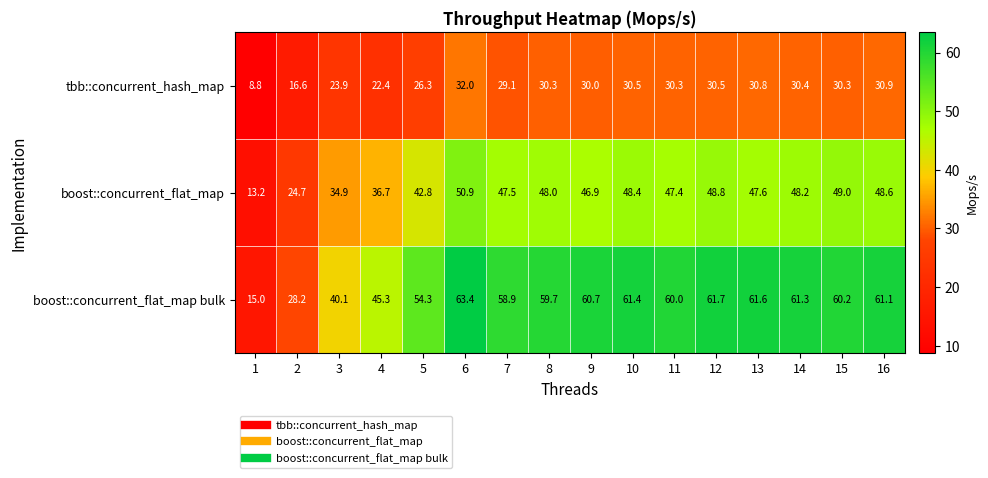

What is the sum of the tbb::concurrent_hash_map values at 1 and 10?

39.3